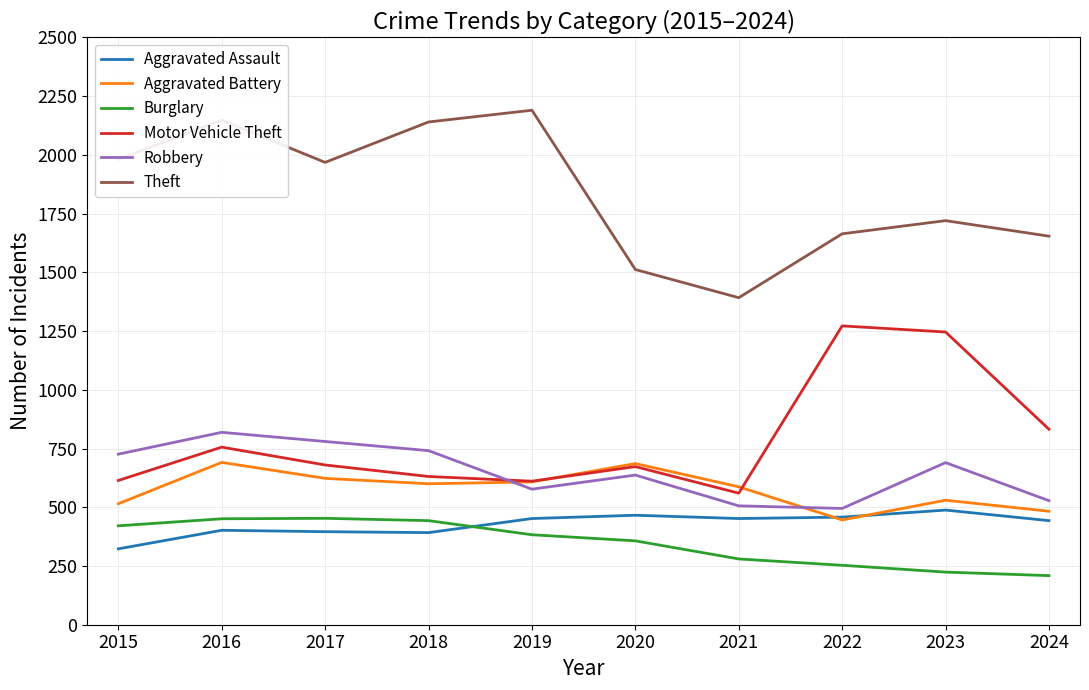

What is the total value across all series at 2016?

5267